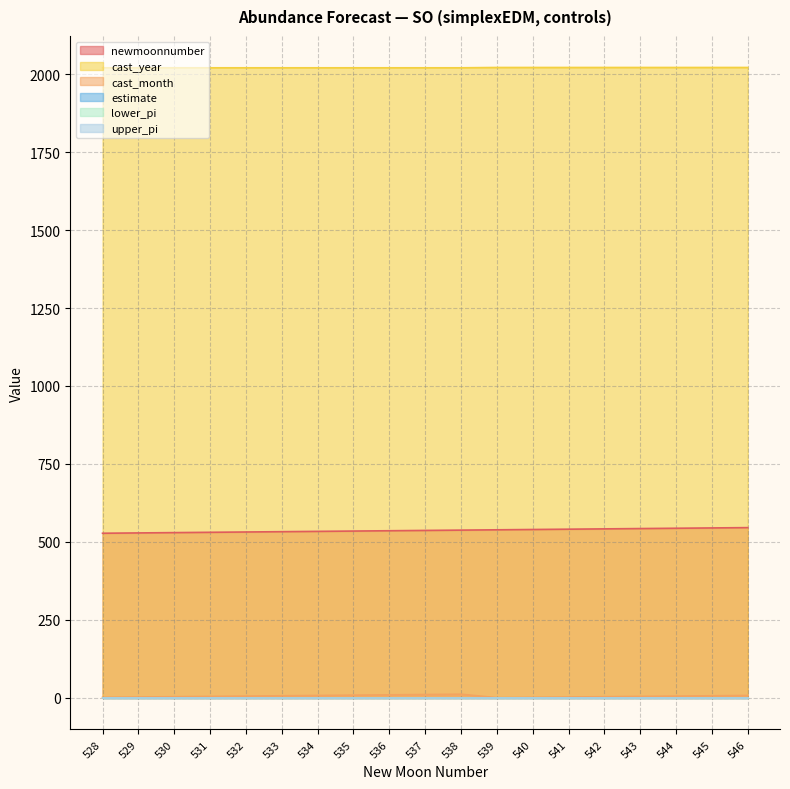

Which has a higher value, 541 or 530?

541